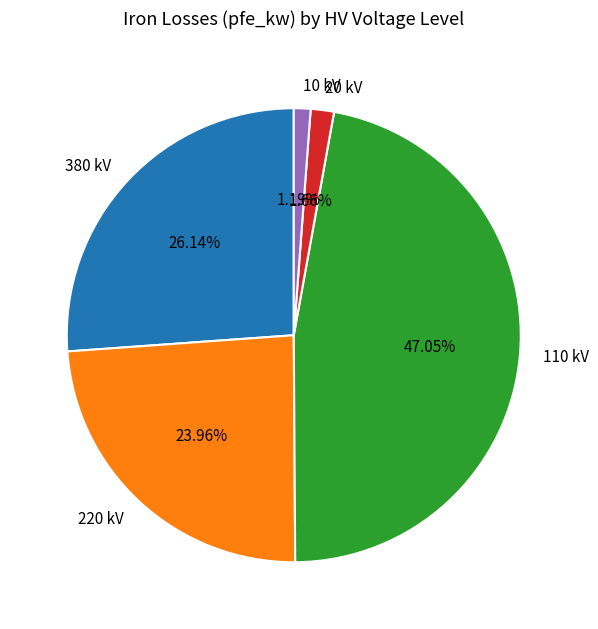

Is there a majority slice in this chart?

No